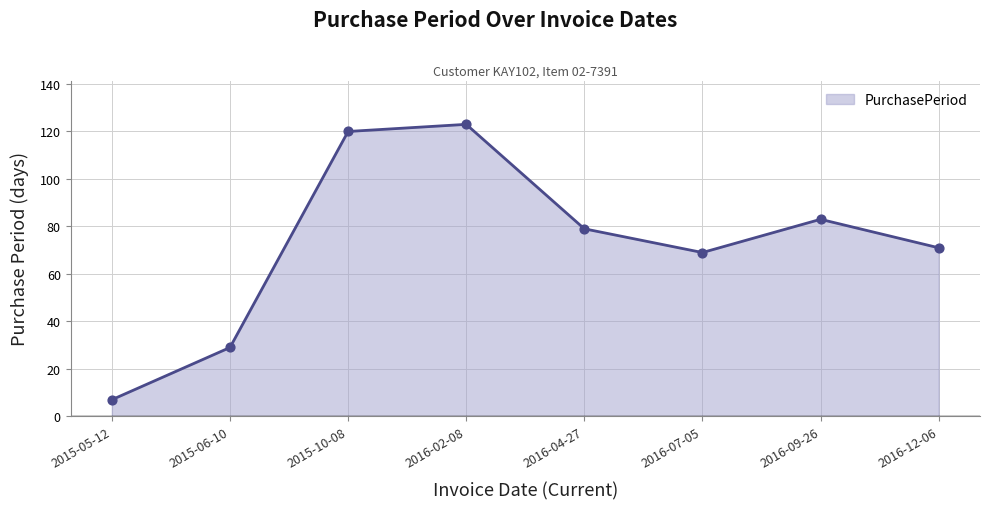

What is the change in value from 2016-04-27 to 2016-12-06?

-8